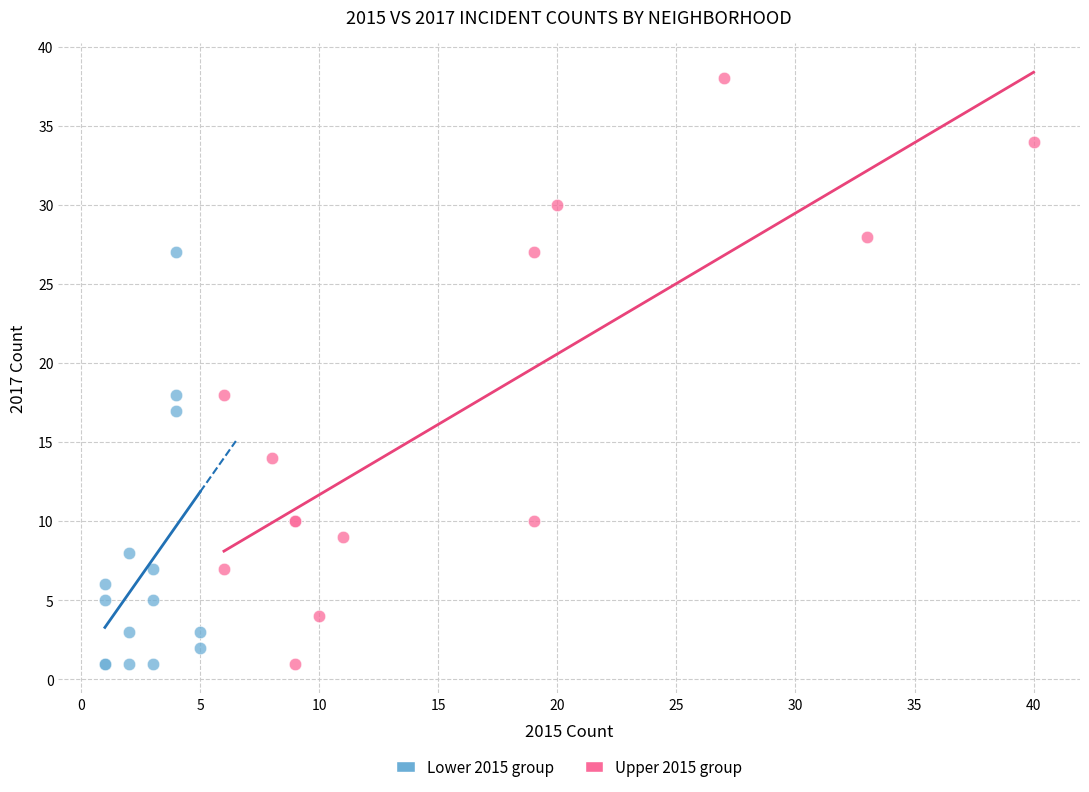

Which series has the largest Y range (max minus min)?

Upper 2015 group